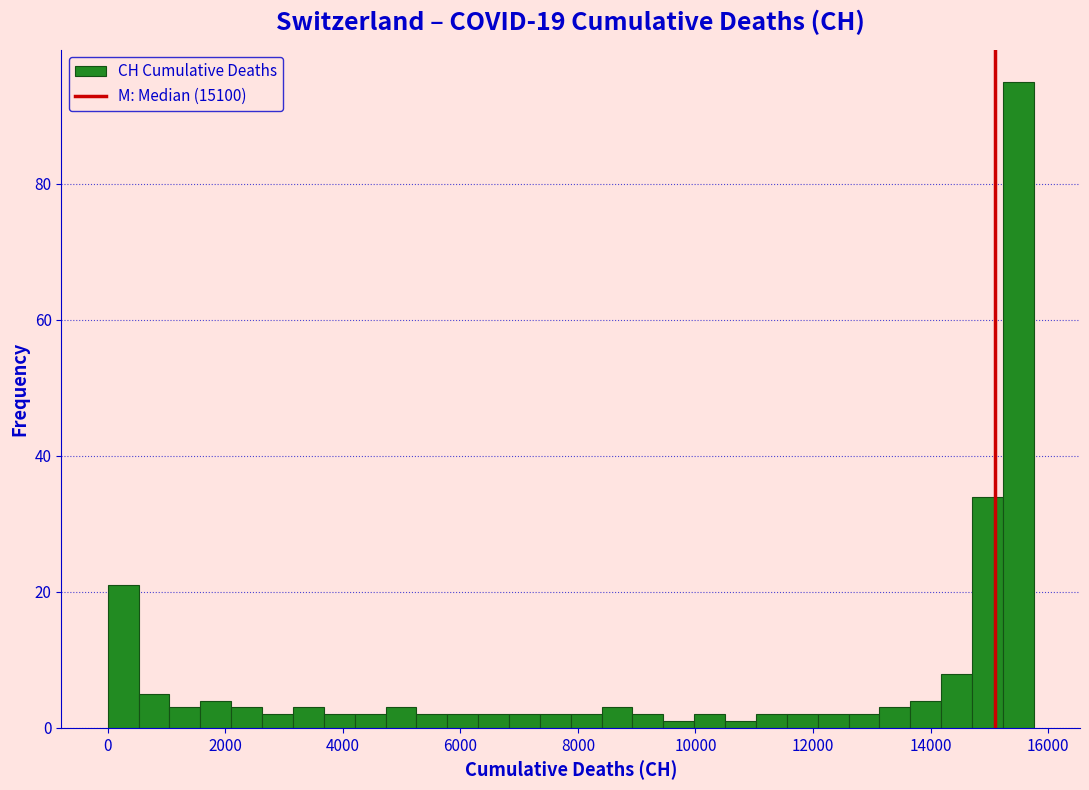

Around what value on the x-axis is the tallest bar? Give the approximate position of its centre, as read against the axis.

15400